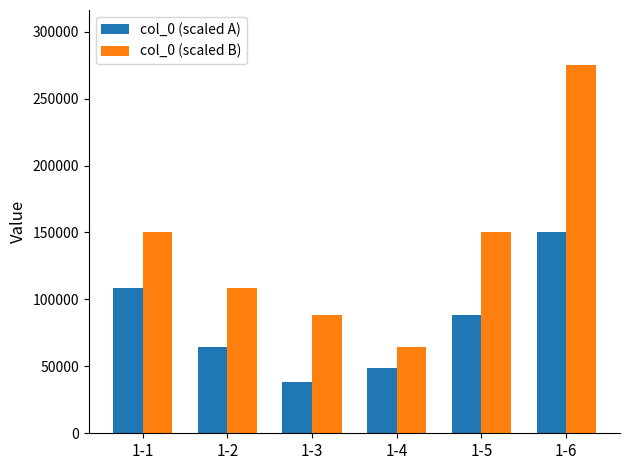

At which category is the sum across all series the highest?

1-6